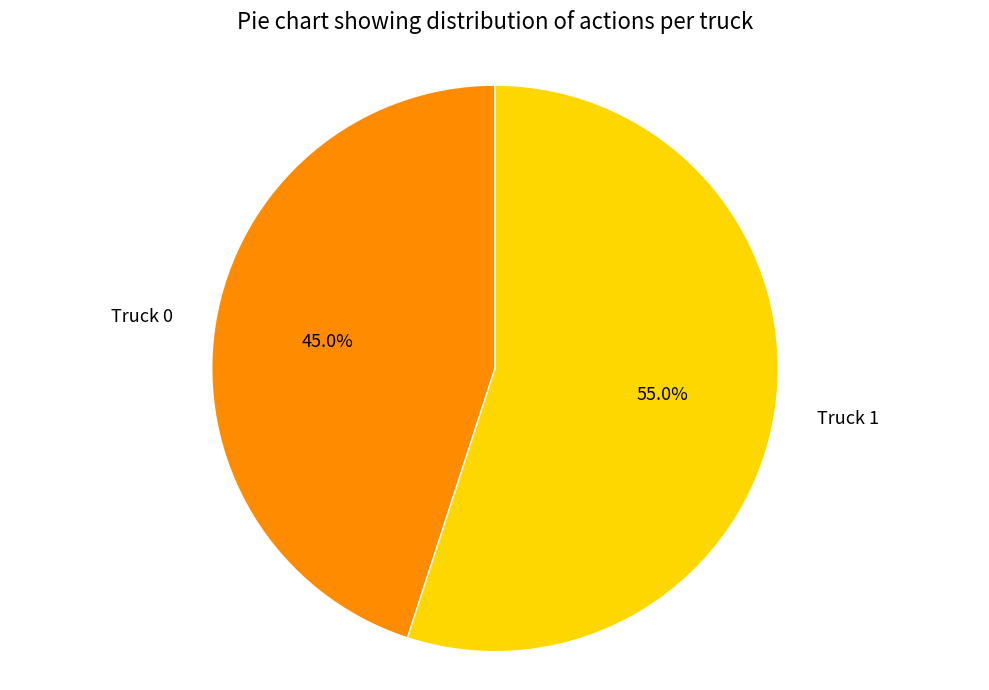

What percentage is NOT represented by Truck 1?

45.0%